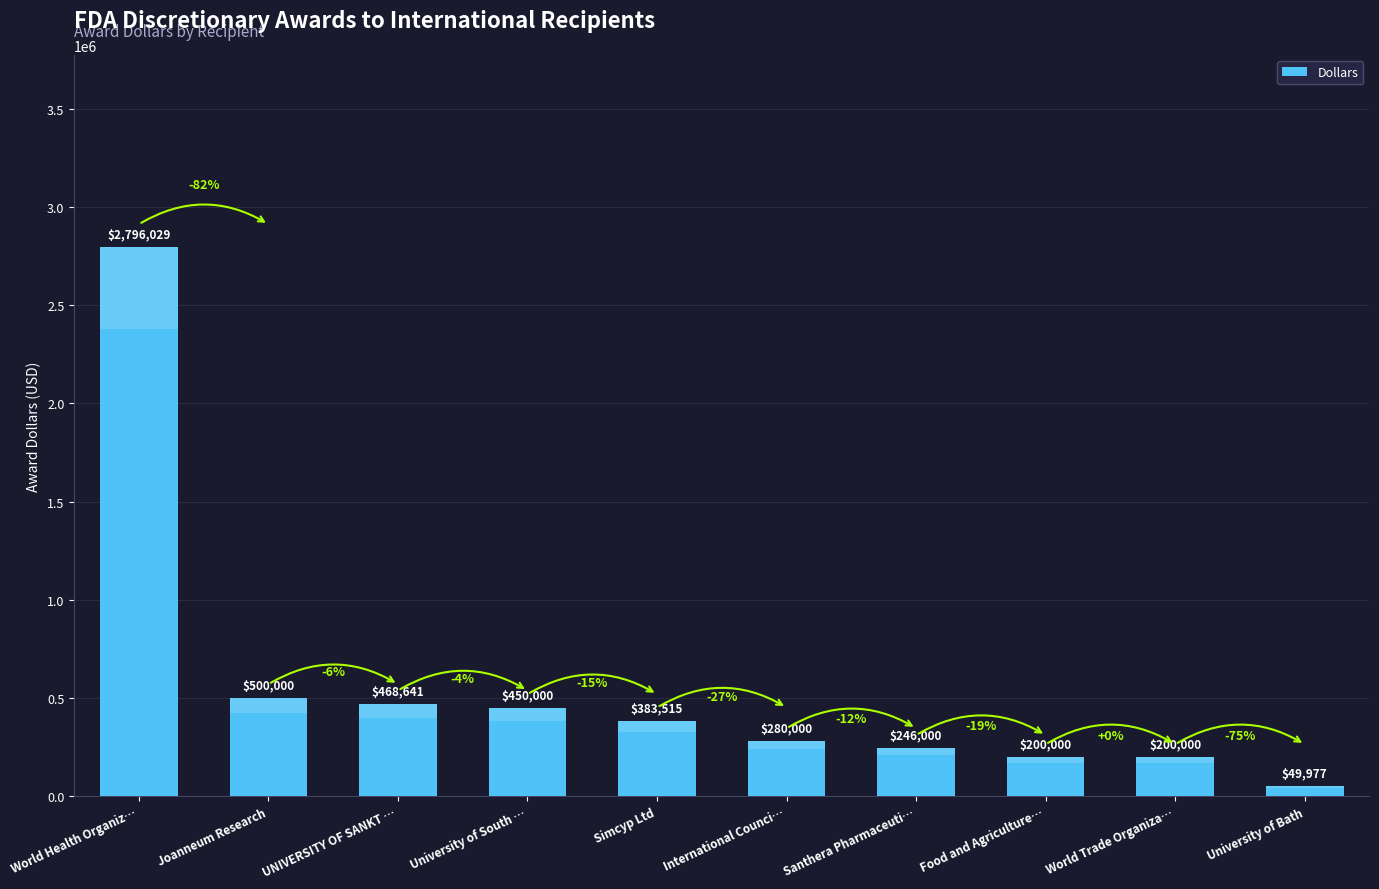

What value does the data have at World Trade Organiza…, to the nearest 10?

200000